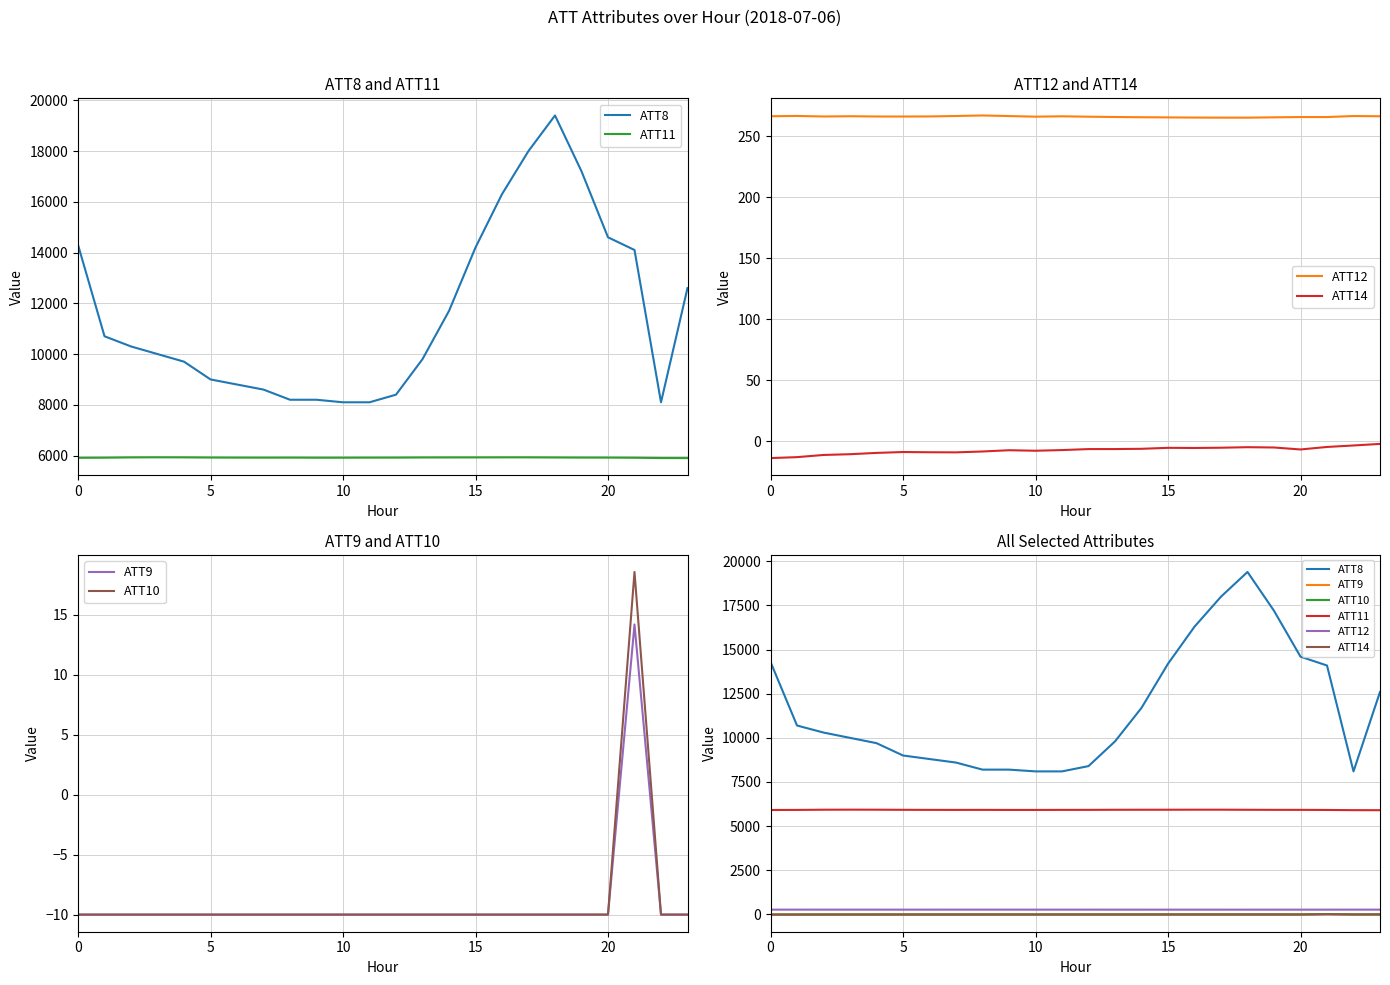

At which category is the sum across all series the highest?

18